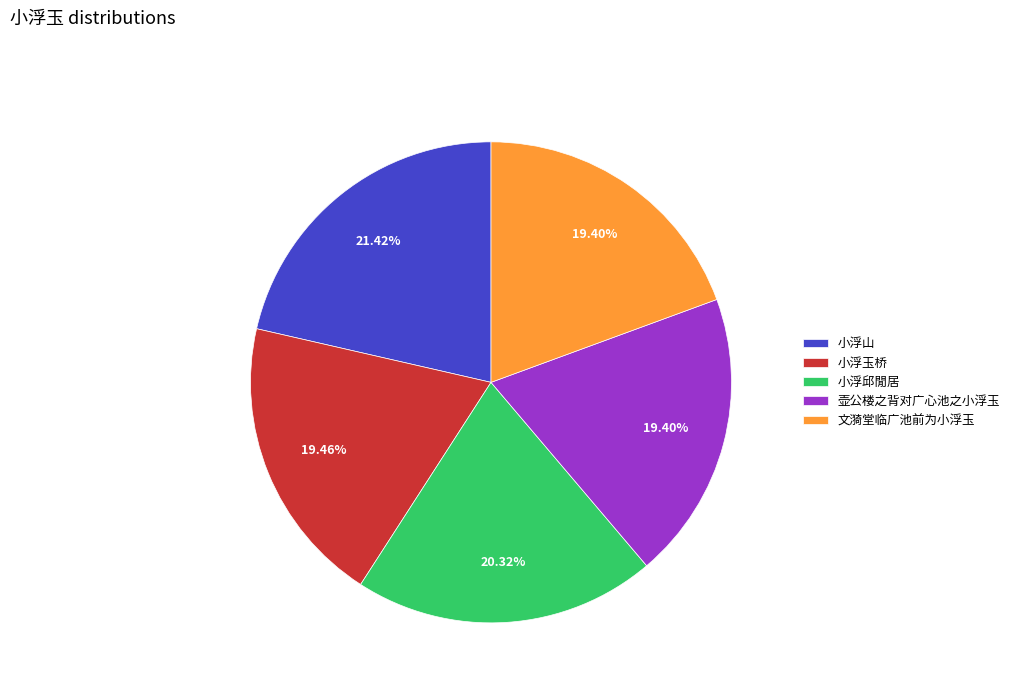

To the nearest percent, what is the difference between the 文漪堂临广池前为小浮玉 and 小浮山 slice percentages?

2%